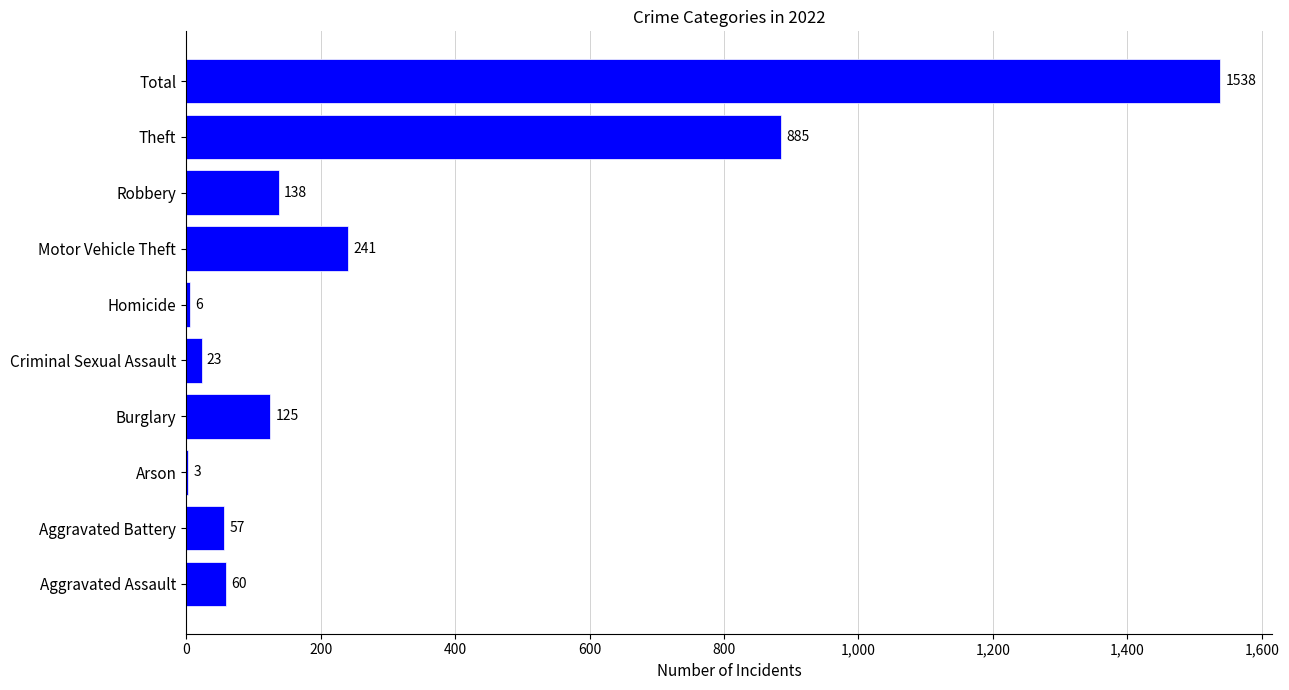

Reading bottom to top, extract all data points from this chart.

Aggravated Assault=60	Aggravated Battery=57	Arson=3	Burglary=125	Criminal Sexual Assault=23	Homicide=6	Motor Vehicle Theft=241	Robbery=138	Theft=885	Total=1538